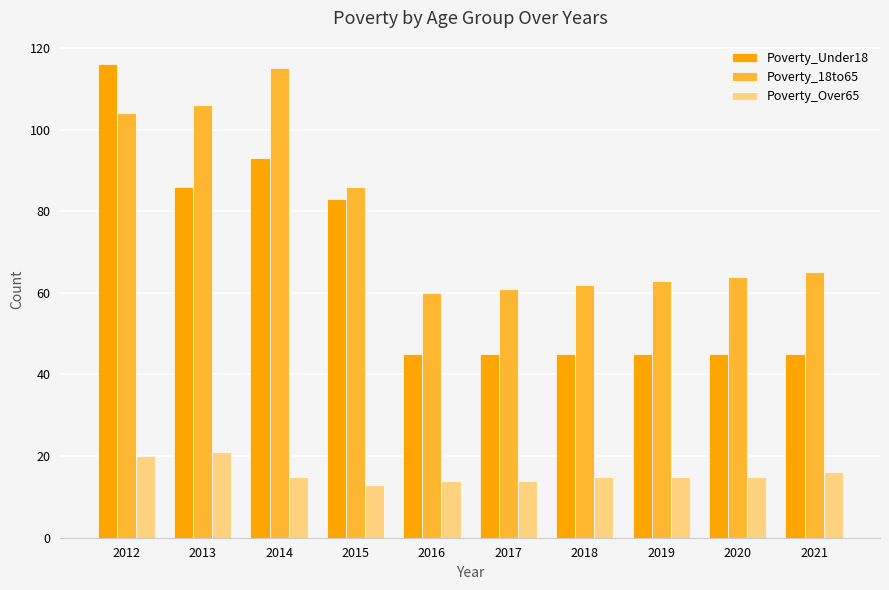

What is the spread (max minus min) of values at 2021?

49